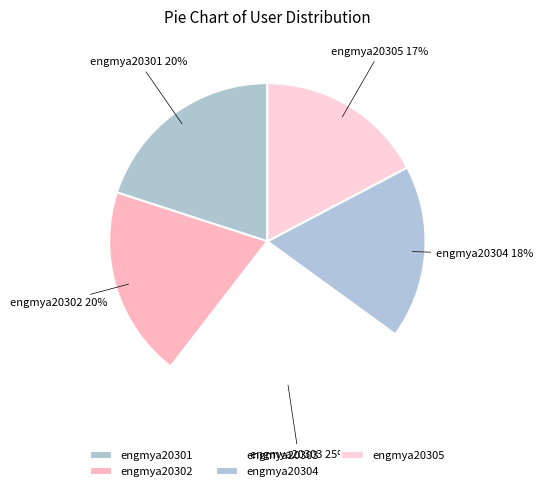

What is the largest slice in the pie chart?

engmya20303